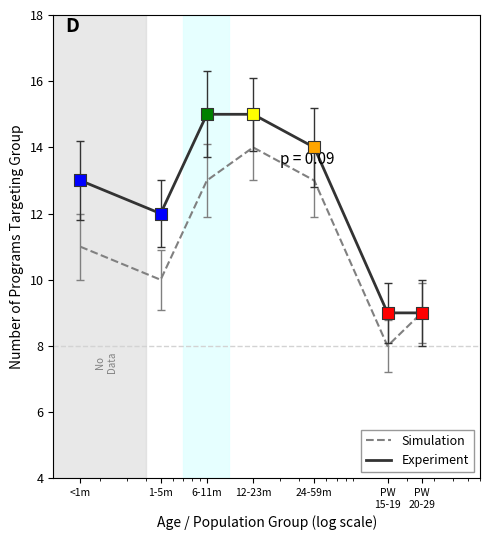

Which series has the largest total across all categories?

Experiment